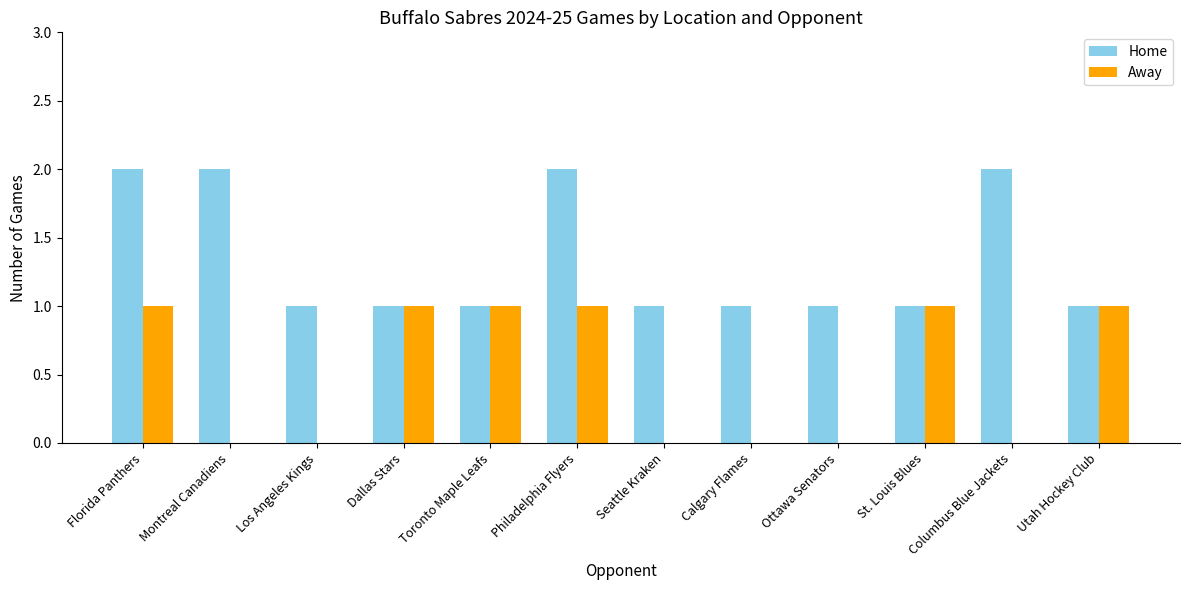

What are all the series names shown in the legend?

Home, Away